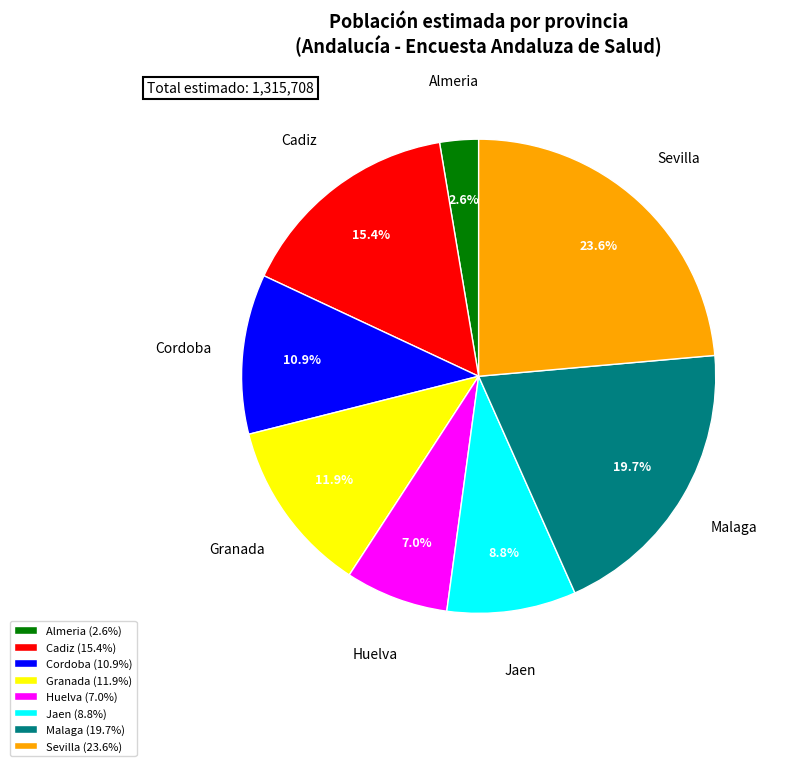

To the nearest percent, what is the average slice percentage?

12%